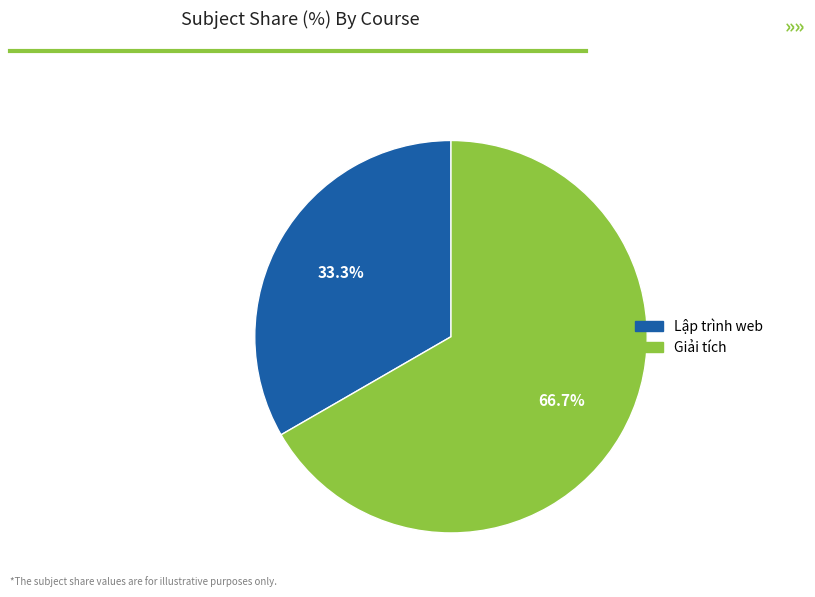

To the nearest percent, what portion does Giải tích represent?

67%